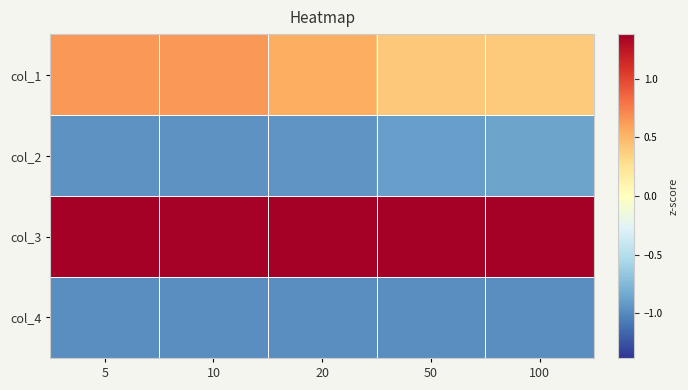

Reading right to left, what are all the values shown in this chart?

col_1: 100=0.4	50=0.4	20=0.5	10=0.6	5=0.6
col_2: 100=-0.9	50=-0.9	20=-0.9	10=-1.0	5=-1.0
col_3: 100=1.4	50=1.4	20=1.4	10=1.4	5=1.4
col_4: 100=-1.0	50=-1.0	20=-1.0	10=-1.0	5=-1.0